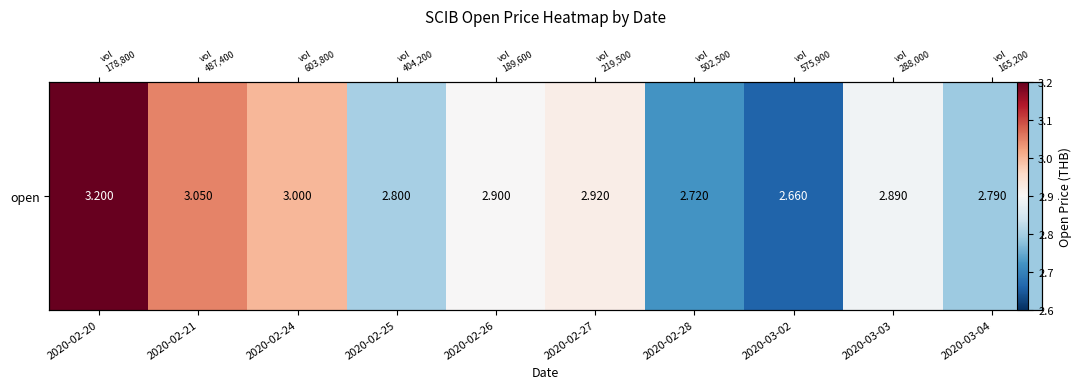

Reading left to right, extract all data points from this chart.

3.2	3.0	3.0	2.8	2.9	2.9	2.7	2.7	2.9	2.8